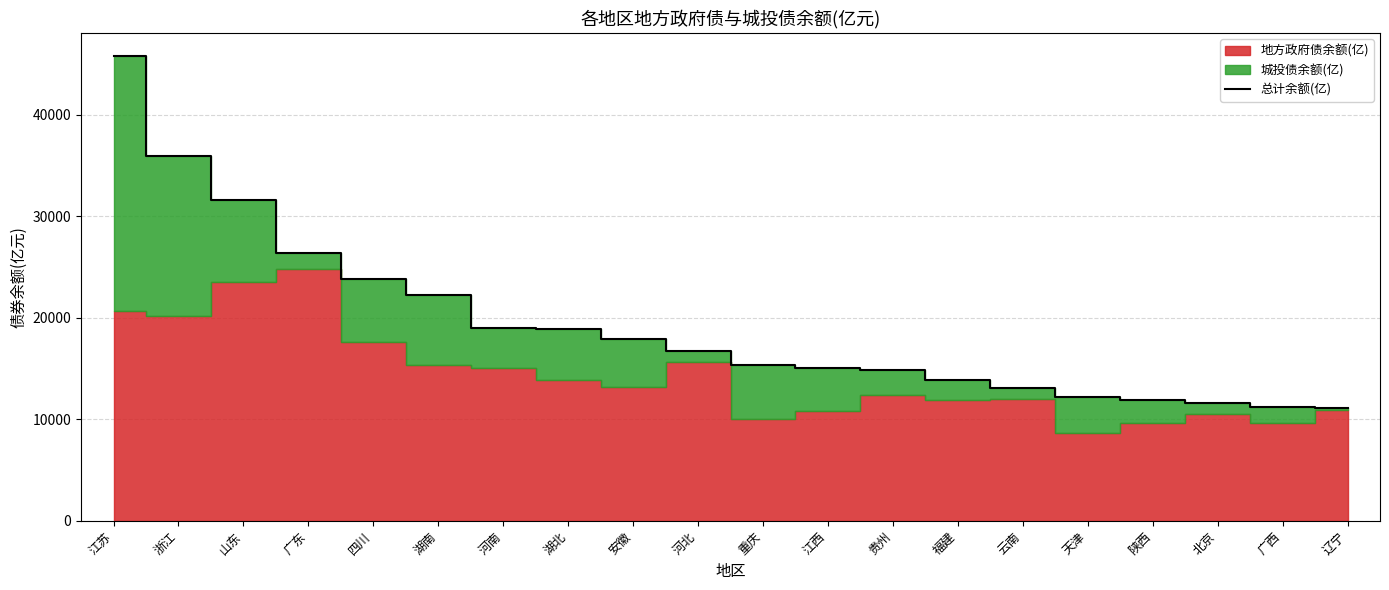

What is the ratio of the value at 广东 to the value at 重庆?

1.7